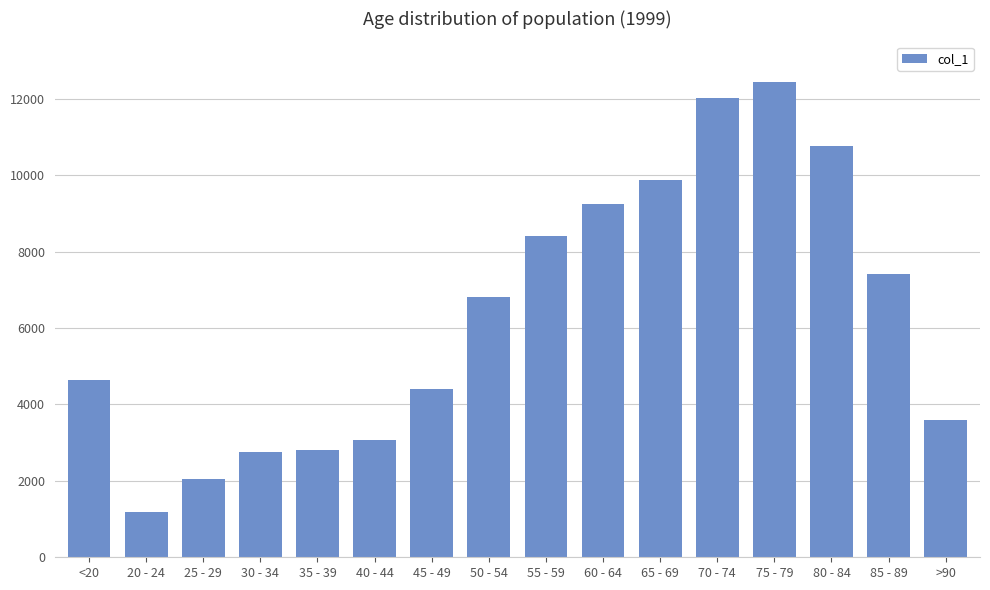

What is the change in value from 60 - 64 to 85 - 89?

-1819